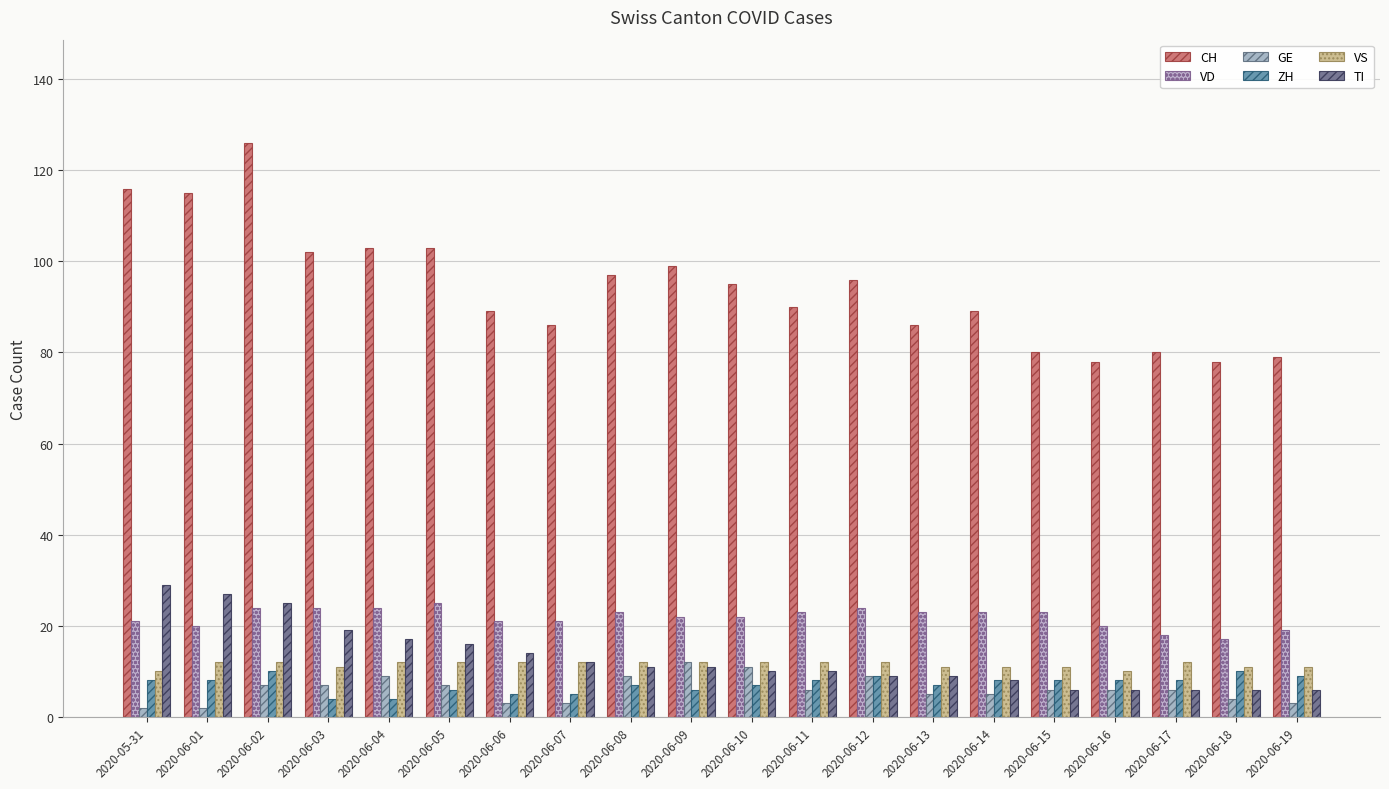

What are all the series names shown in the legend?

CH, VD, GE, ZH, VS, TI